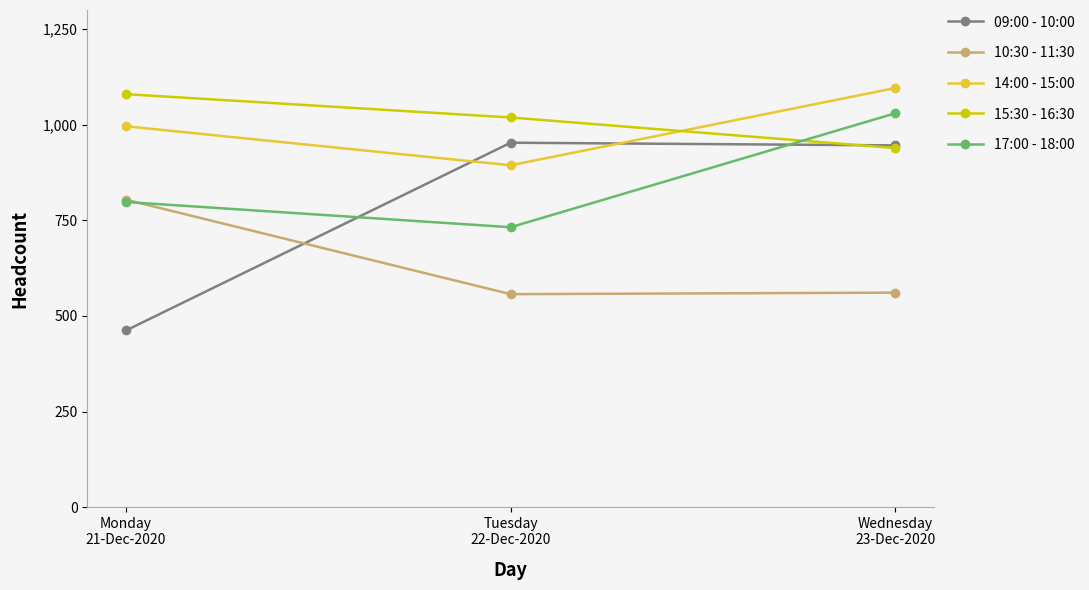

What is the difference between the 17:00 - 18:00 values at Wednesday
23-Dec-2020 and Monday
21-Dec-2020?

232